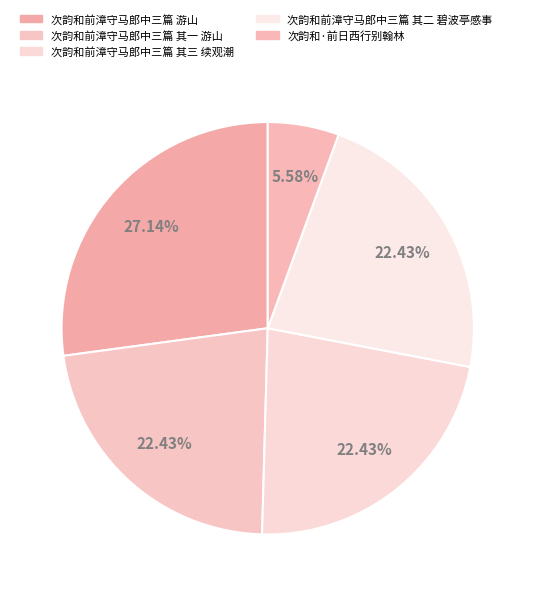

Combined, do 次韵和前漳守马郎中三篇 游山 and 次韵和前漳守马郎中三篇 其二 碧波亭感事 account for over 50%?

No